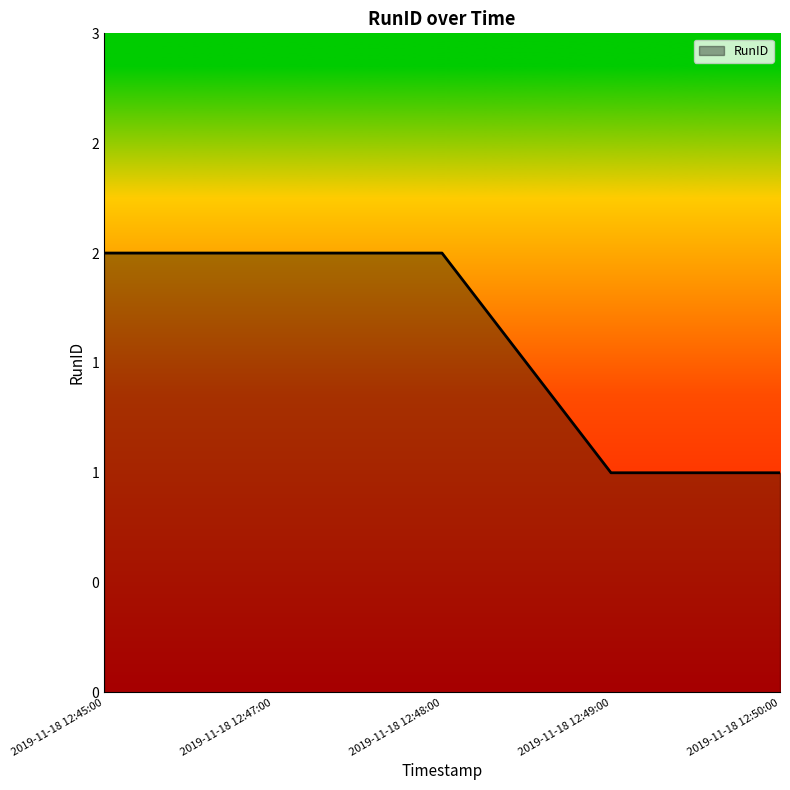

Is this an area chart (filled region under the line)?

Yes